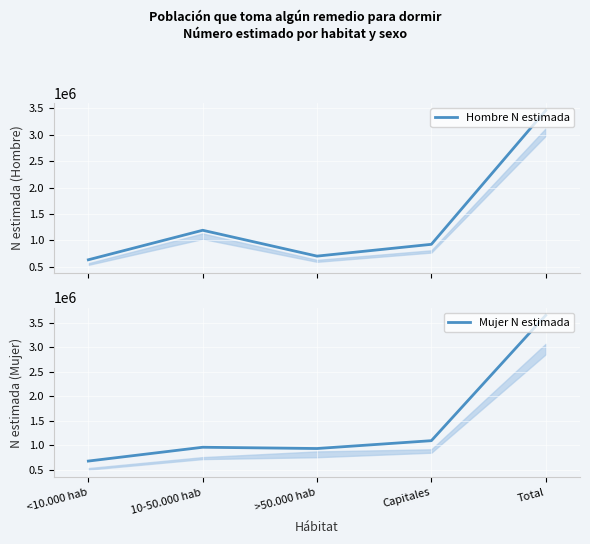

What is the maximum value shown in the chart?

3658279